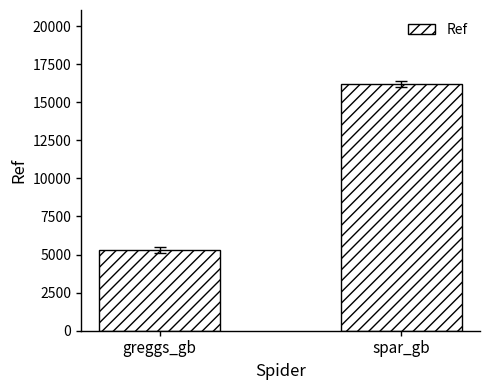

The value at spar_gb is 16196. True or false?

True